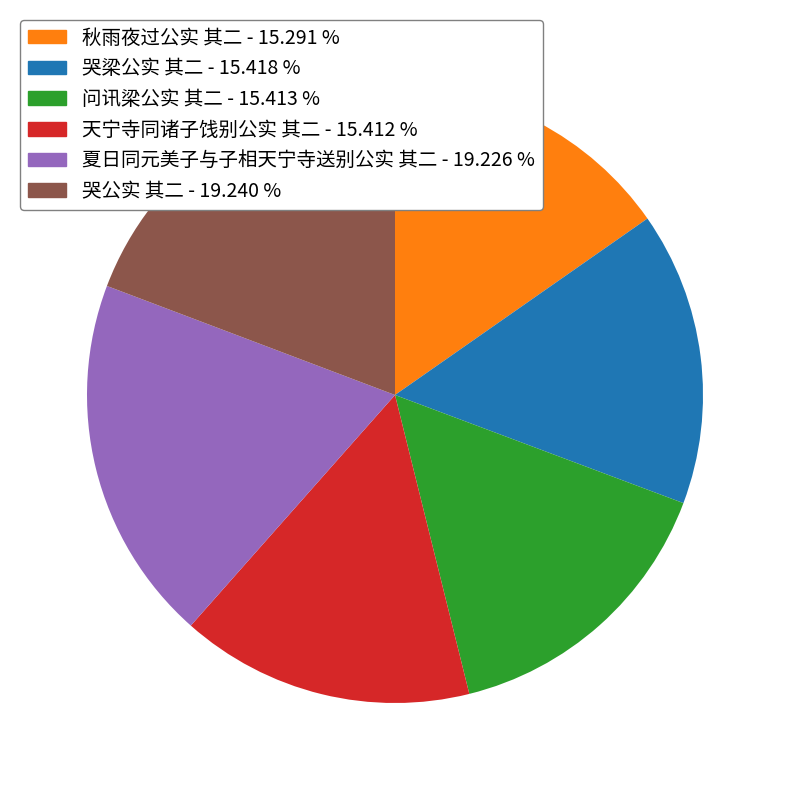

The 天宁寺同诸子饯别公实 其二 slice represents 28% of the pie. True or false?

False